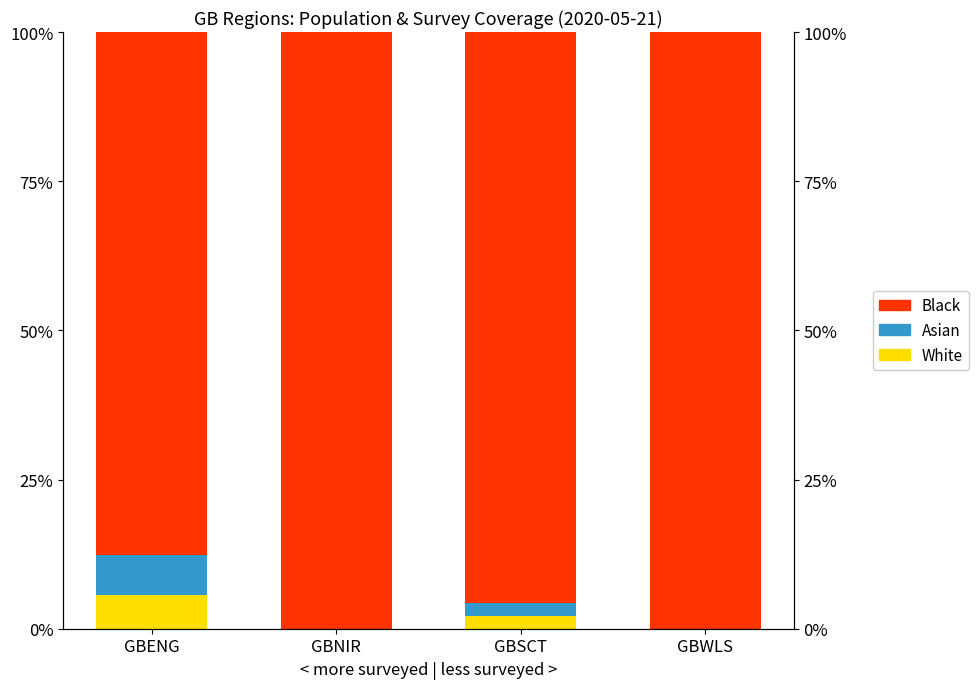

What is the label of the 1st bar from the right?

GBWLS